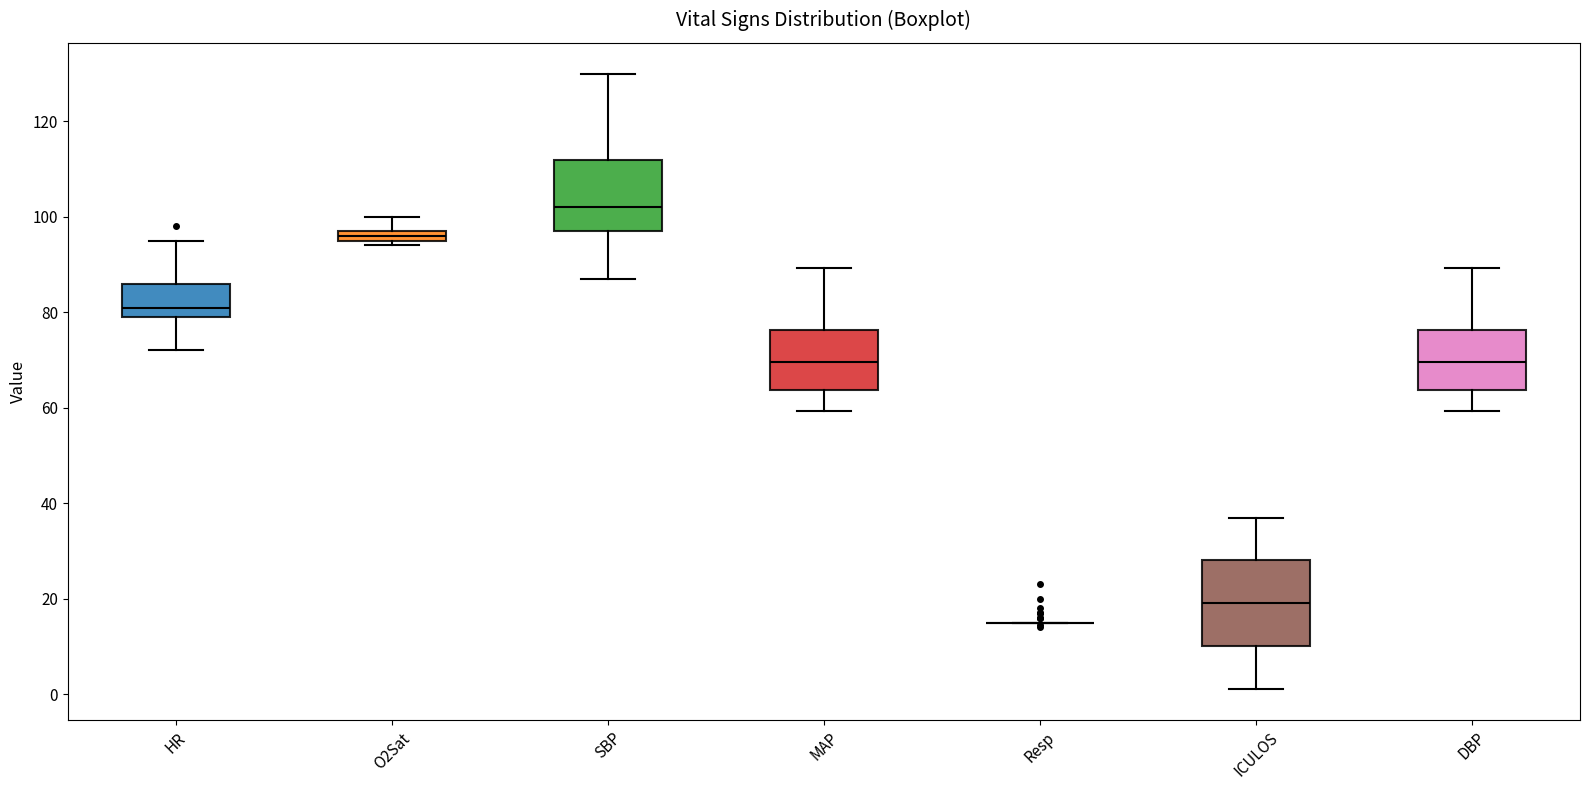

Which box is the tallest, from its lower edge to its upper edge?

ICULOS